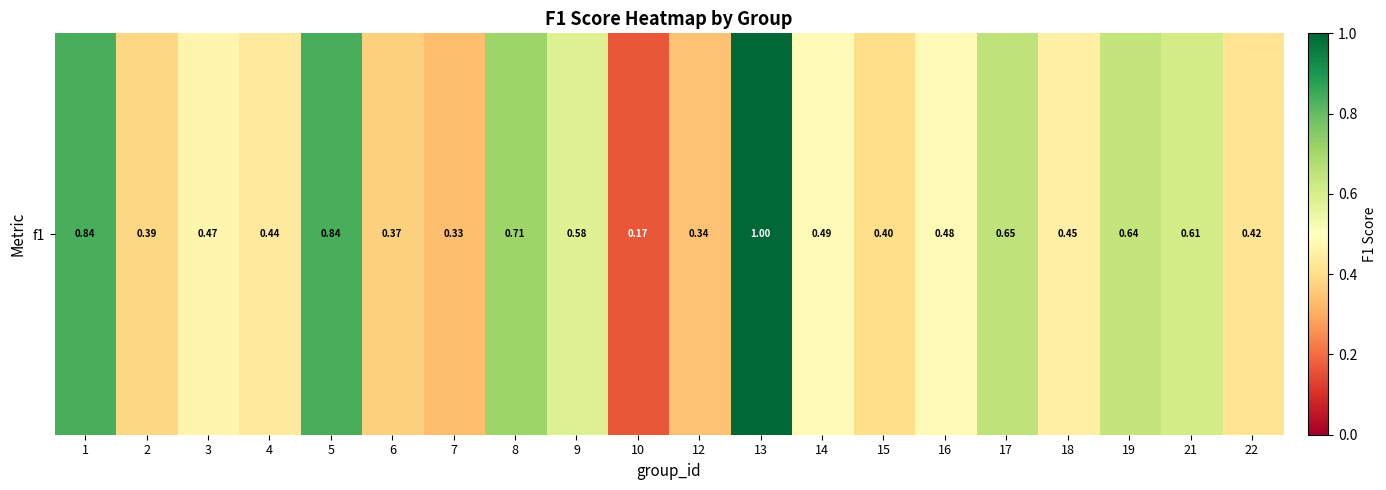

True or false: the data shows 0.6 at 13.

False